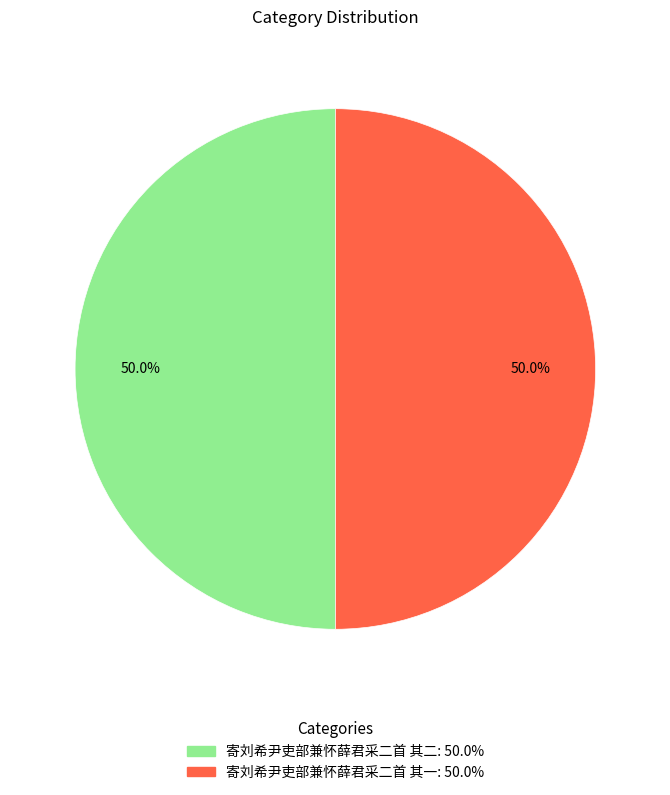

Approximately how many times larger is the value at 寄刘希尹吏部兼怀薛君采二首 其一 compared to 寄刘希尹吏部兼怀薛君采二首 其二?

1.0